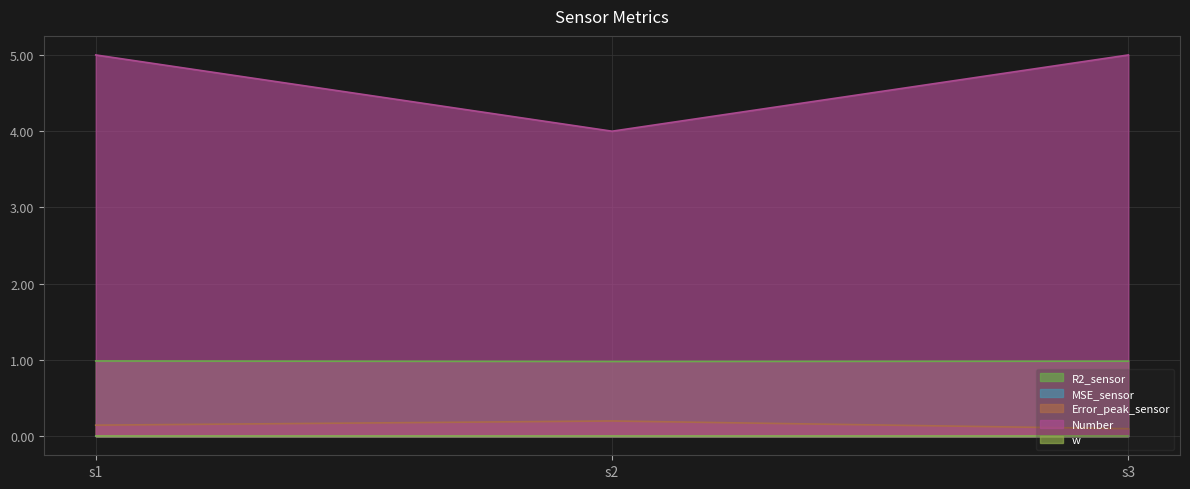

True or false: Number has a value of 4.0 at s2.

True